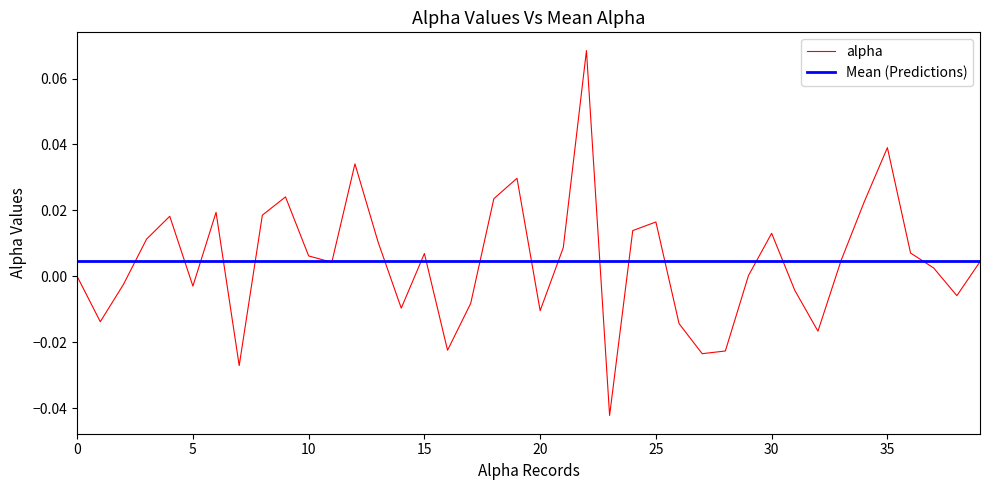

How many lines are shown in the chart?

2